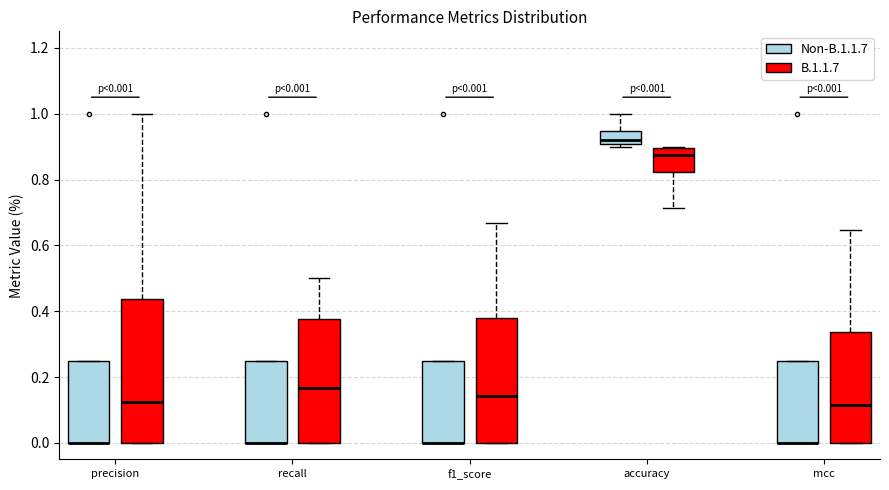

Comparing the boxes themselves (not the whiskers), which one is the tallest?

precision (B.1.1.7)